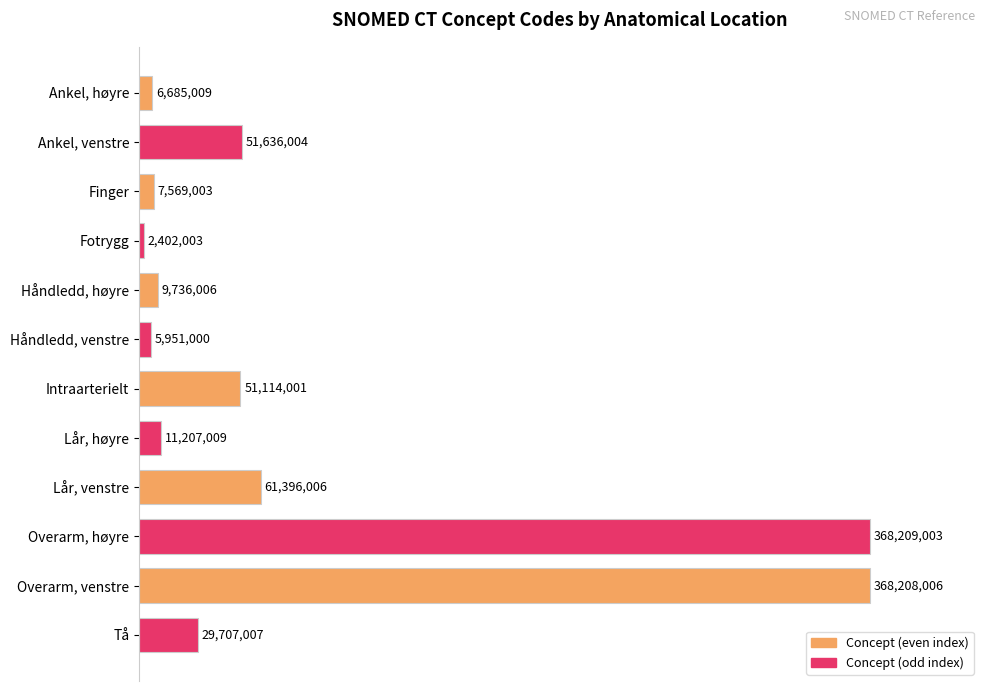

What is the approximate value at Overarm, høyre?

100.0